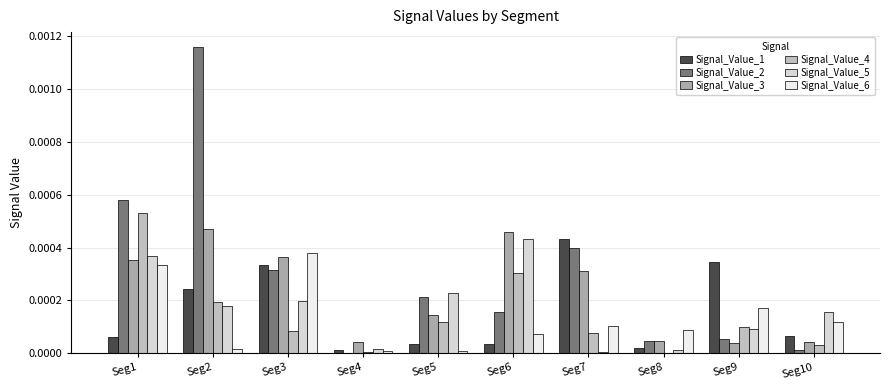

At which category does the chart reach its peak across all series?

Seg2